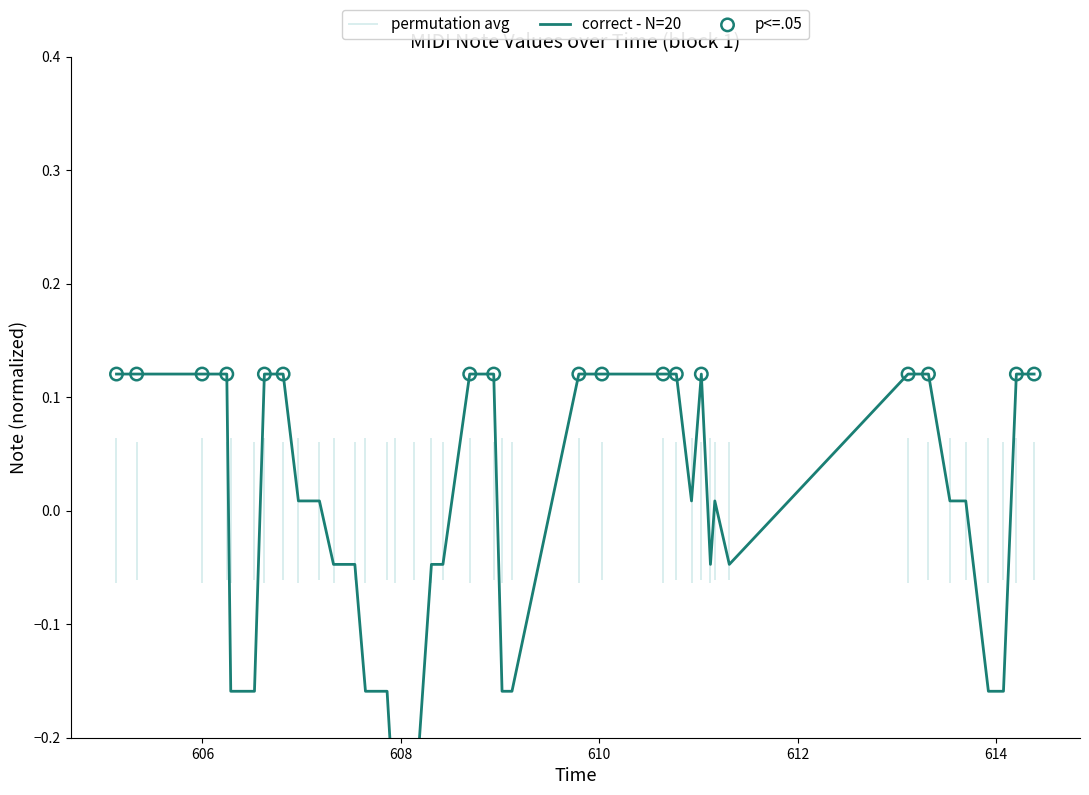

What is the change in value from 606.245 to 607.536?

-0.2